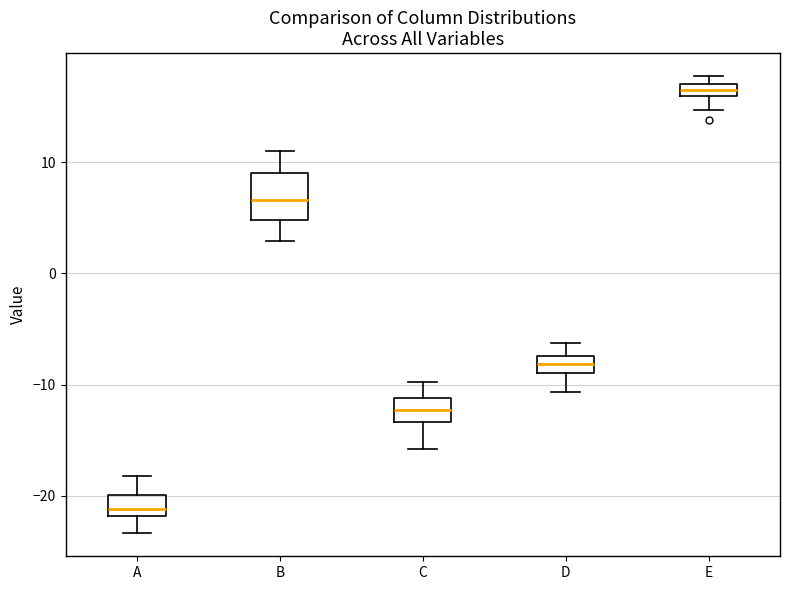

Where does the lower whisker of the box for E end on the y-axis? The values are not printed on the chart, so give them approximately, as read against the axis.

15